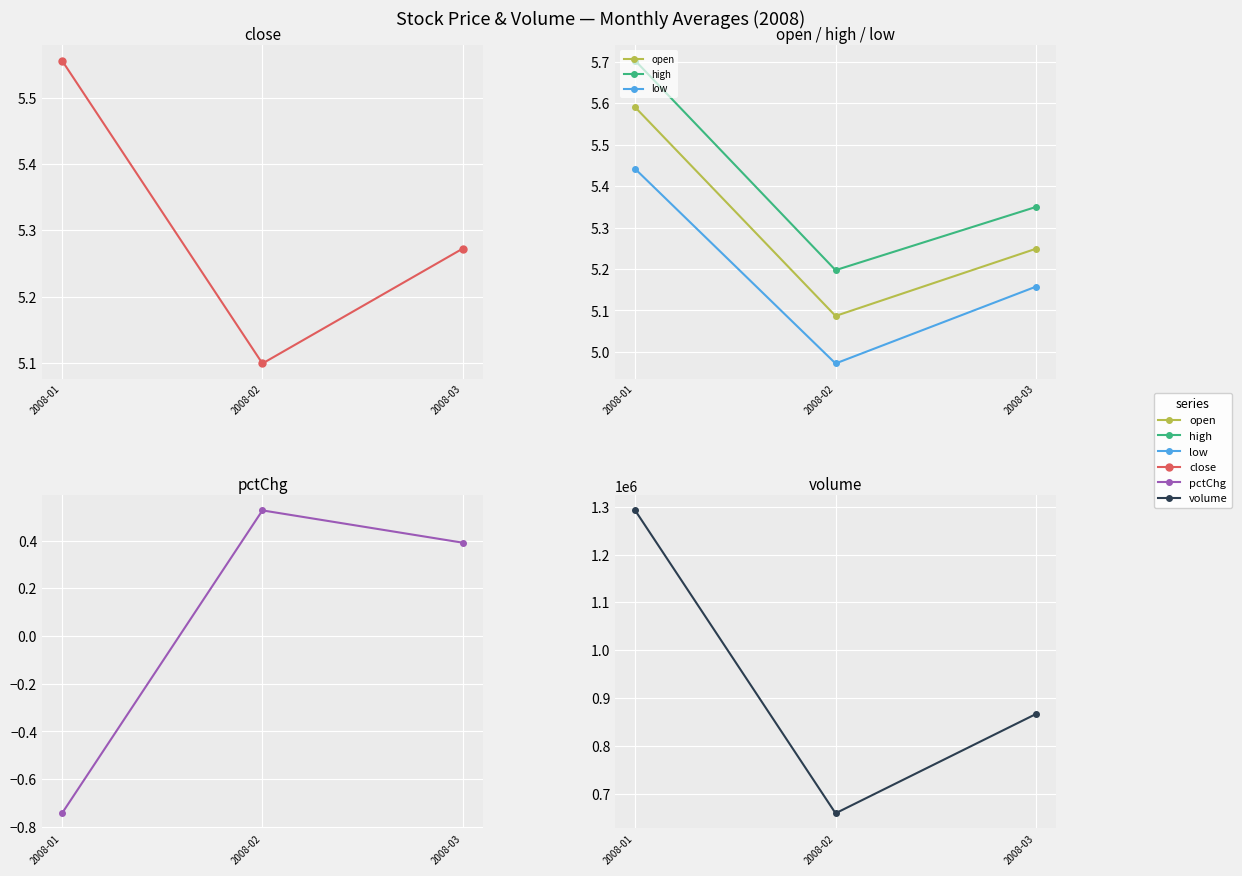

What is the average value of the open series?

5.3